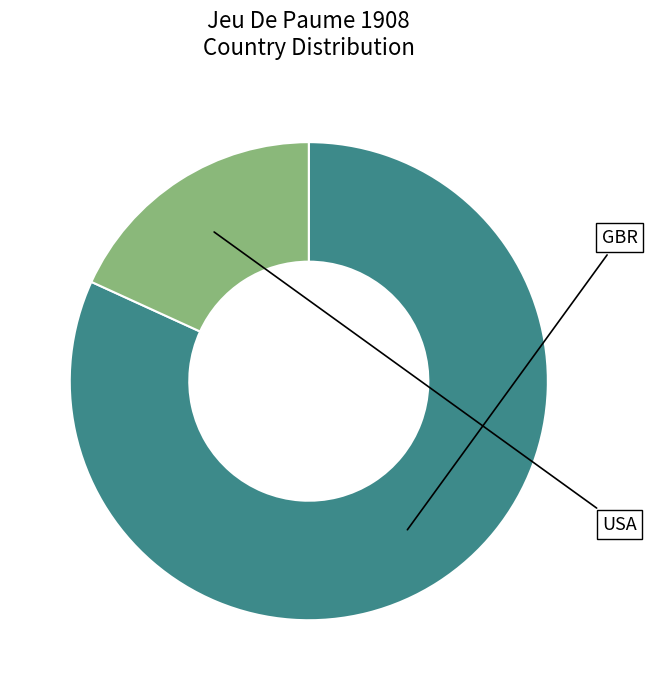

What is the change in value from GBR to USA?

-7